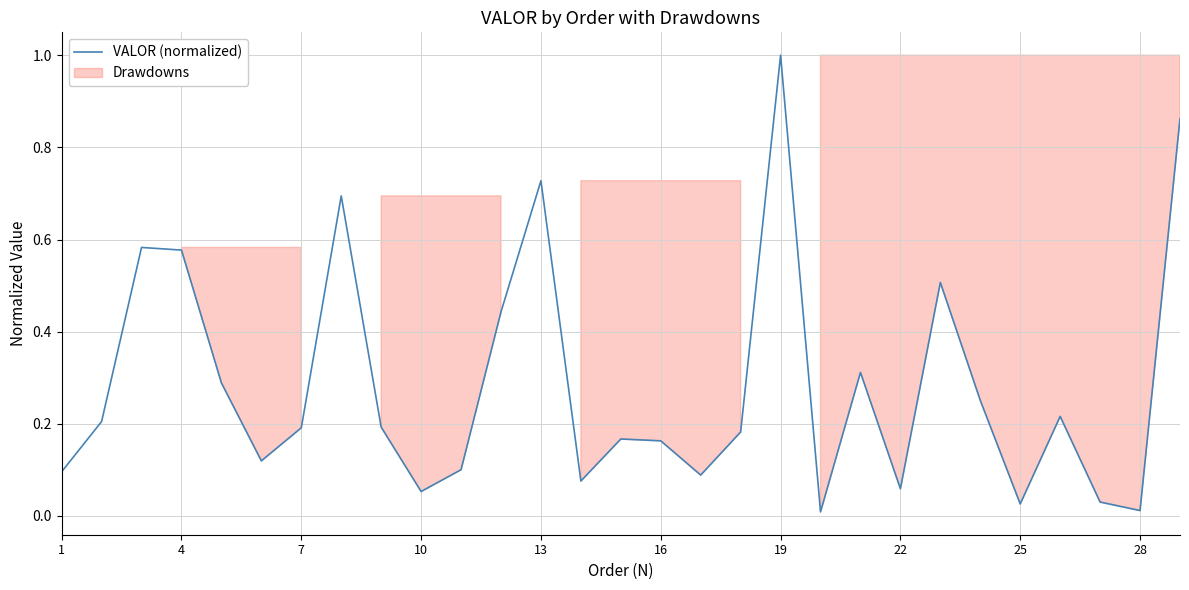

What is the difference between the maximum and second lowest values?

1.0